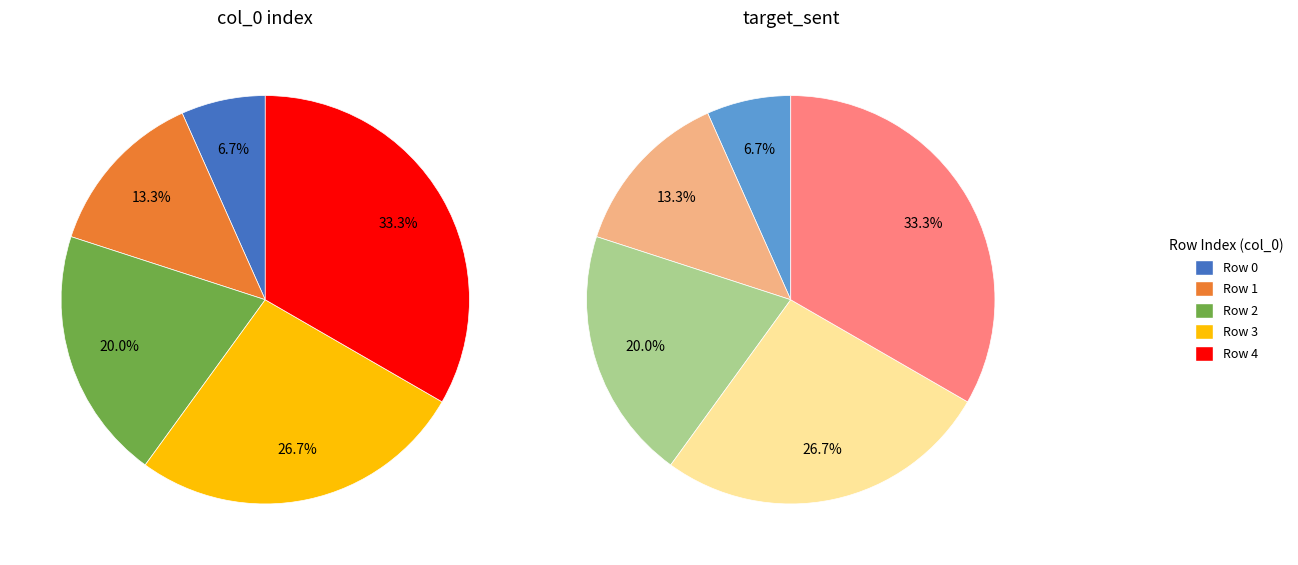

How many segments does this pie chart have?

5